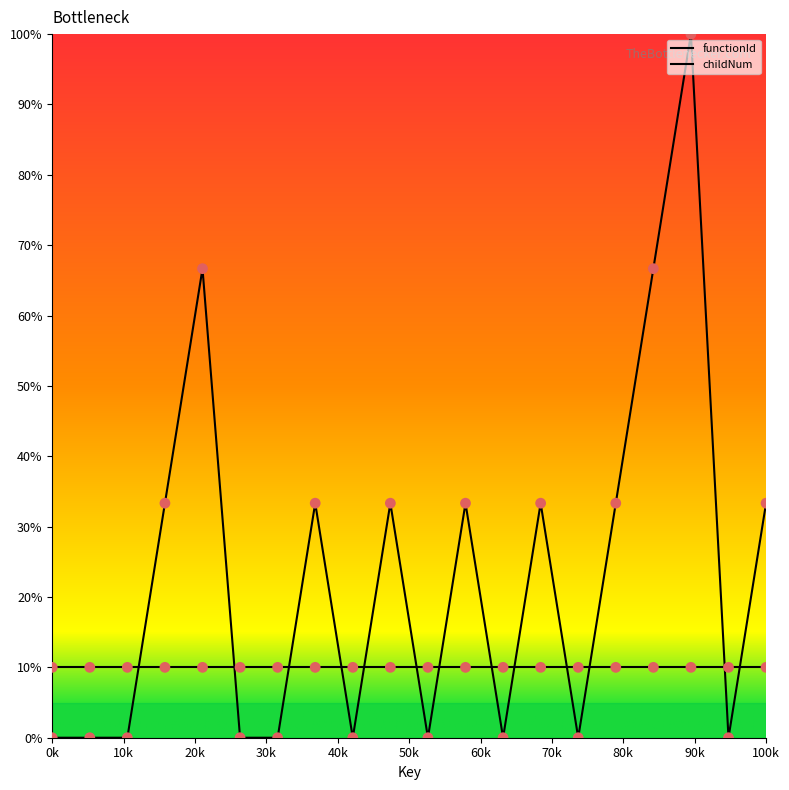

At how many categories does at least one series exceed 56?

3